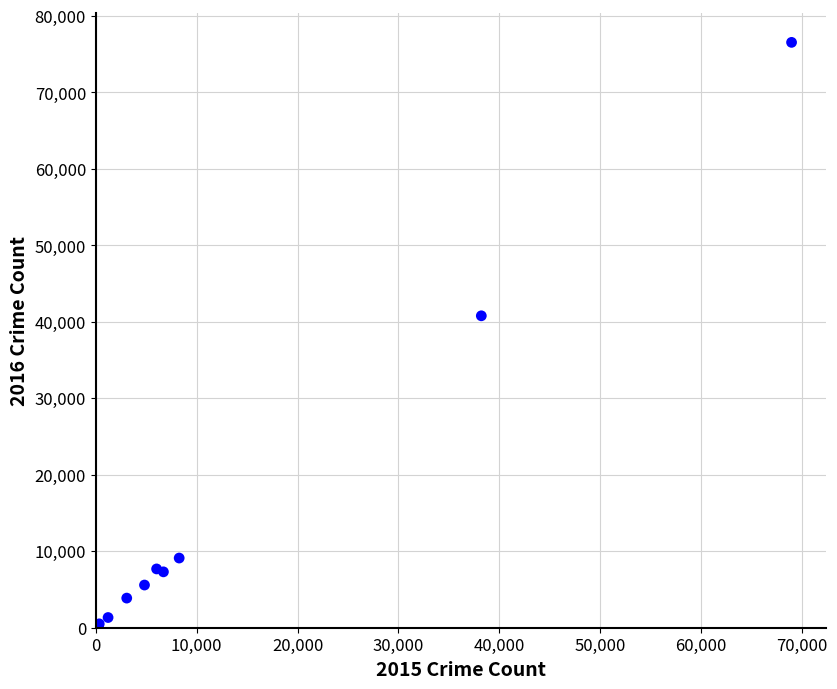

What Y value in the scatter plot is closest to 38441?

40780